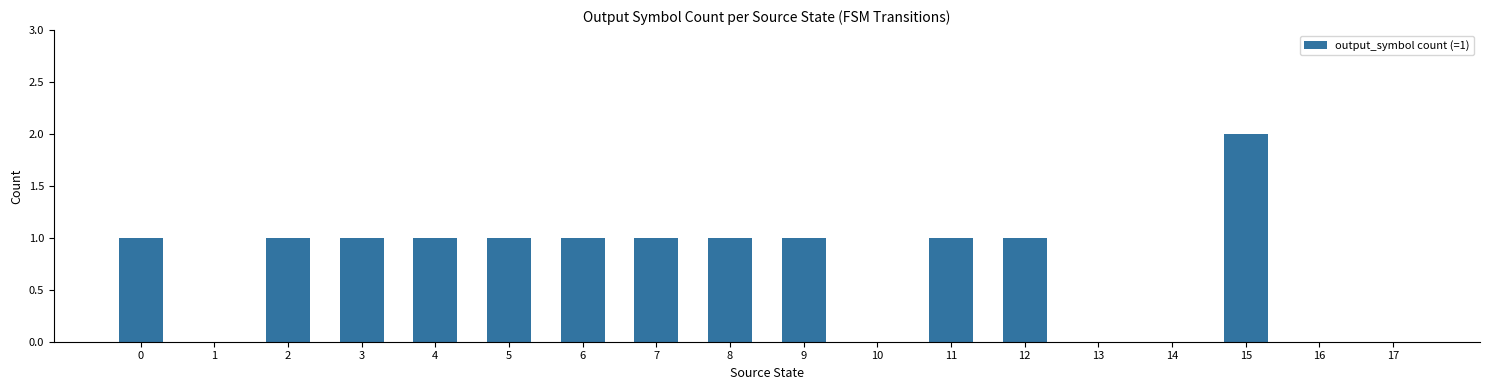

Count the values in the range 0 to 1.

17